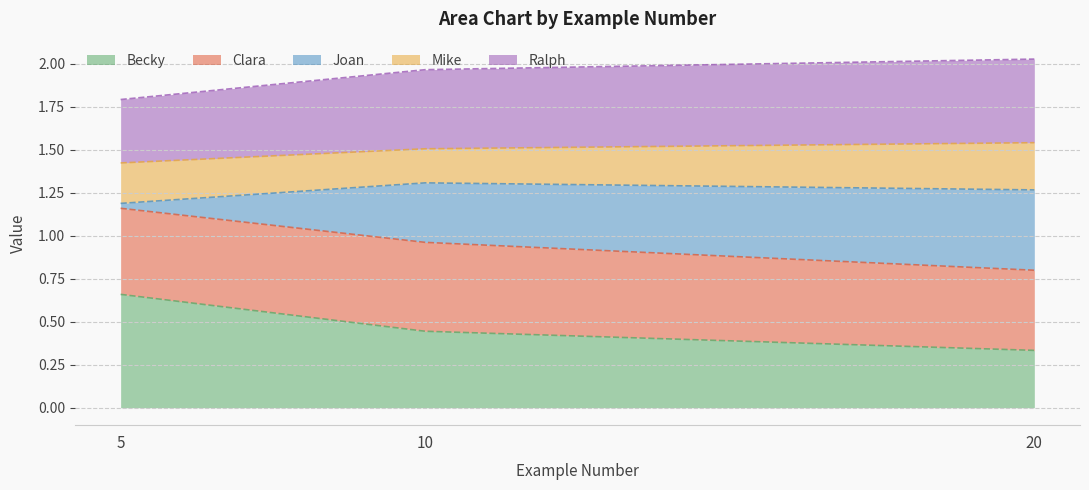

The Ralph series shows 2.5 at 20. True or false?

False